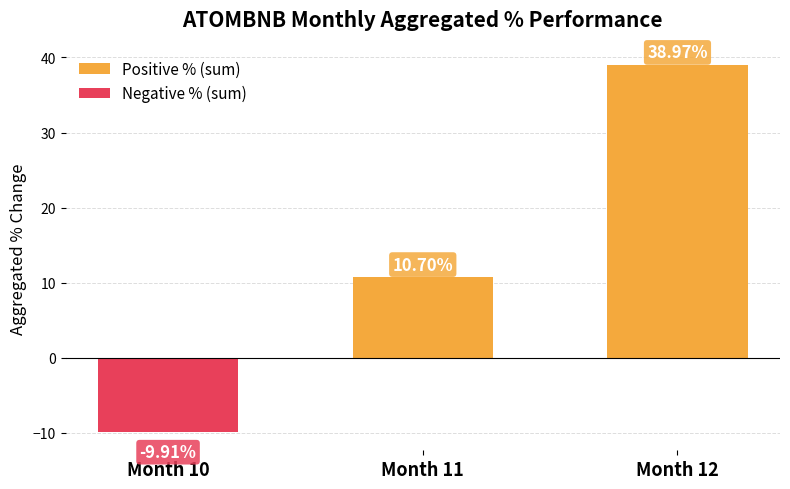

Which has a higher value, Month 10 or Month 11?

Month 11